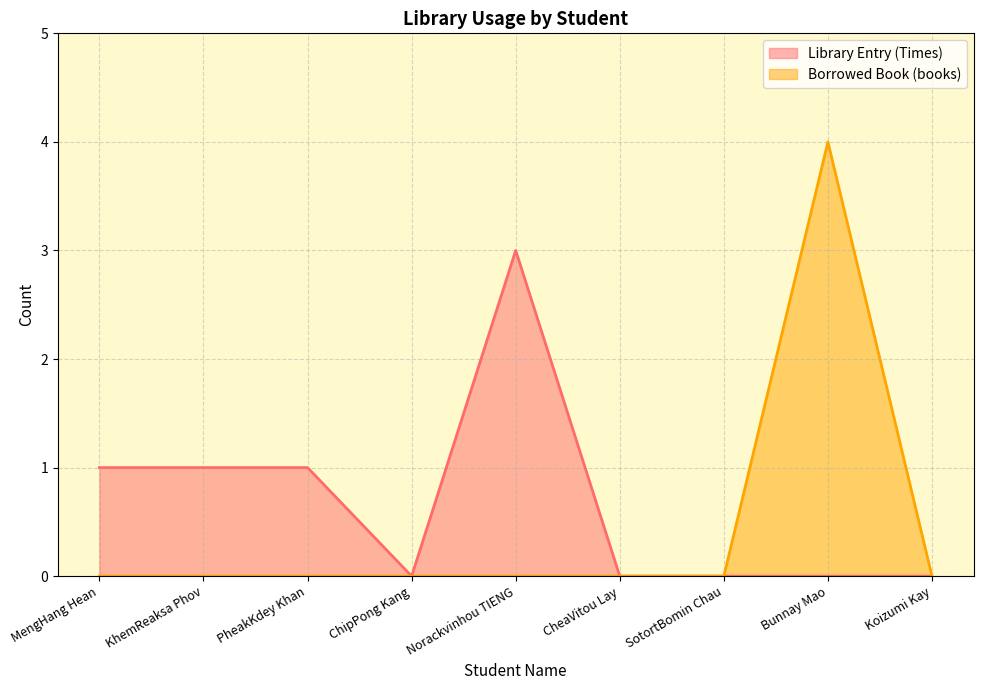

True or false: Borrowed Book (books) and Library Entry (Times) cross at least once.

False